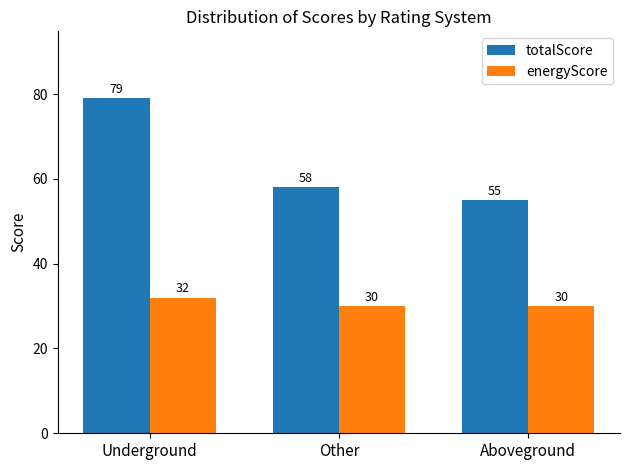

At Underground, list the series in order from largest to smallest.

totalScore, energyScore